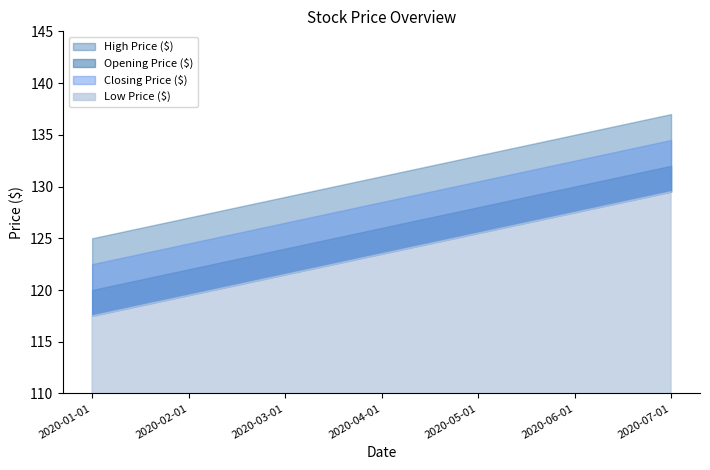

List the labels in order of High Price ($) value, smallest first.

2020-01-01, 2020-02-01, 2020-03-01, 2020-04-01, 2020-05-01, 2020-06-01, 2020-07-01